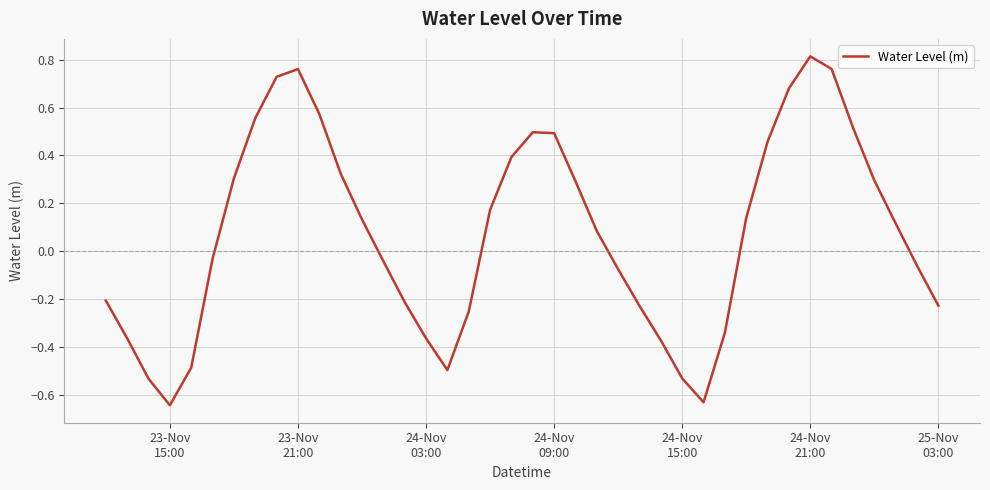

What is the difference between the maximum and minimum values?

1.5